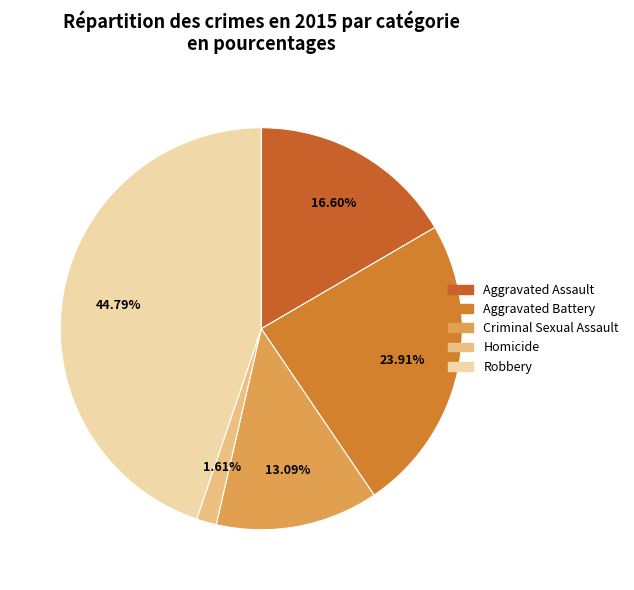

Count the number of slices in the pie.

5